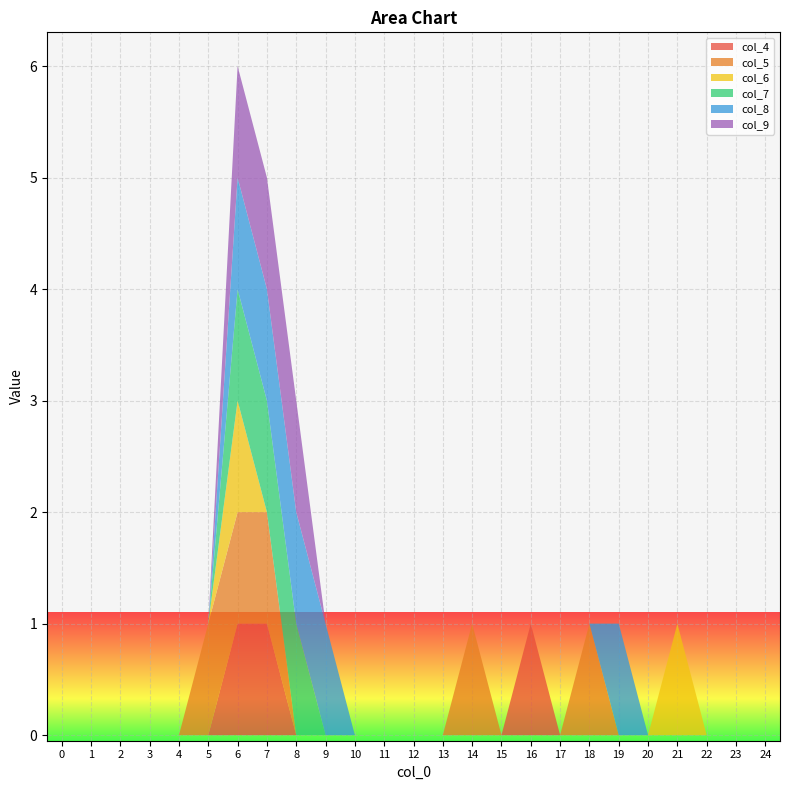

Reading left to right, list all the values displayed in this chart.

col_4: 0	0	0	0	0	0	1	1	0	0	0	0	0	0	0	0	1	0	0	0	0	0	0	0	0
col_5: 0	0	0	0	0	1	1	1	0	0	0	0	0	0	1	0	0	0	1	0	0	0	0	0	0
col_6: 0	0	0	0	0	0	1	0	0	0	0	0	0	0	0	0	0	0	0	0	0	1	0	0	0
col_7: 0	0	0	0	0	0	1	1	1	0	0	0	0	0	0	0	0	0	0	0	0	0	0	0	0
col_8: 0	0	0	0	0	0	1	1	1	1	0	0	0	0	0	0	0	0	0	1	0	0	0	0	0
col_9: 0	0	0	0	0	0	1	1	1	0	0	0	0	0	0	0	0	0	0	0	0	0	0	0	0